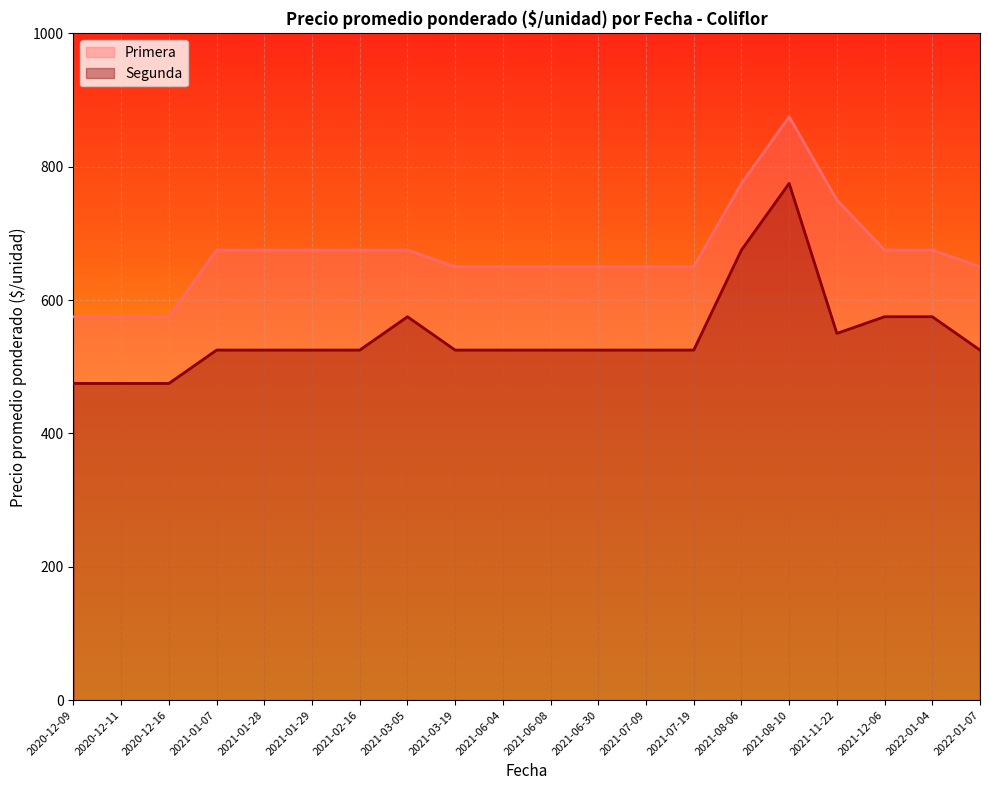

Is the value of Segunda at 2020-12-09 greater than the value of Primera at 2022-01-07?

No